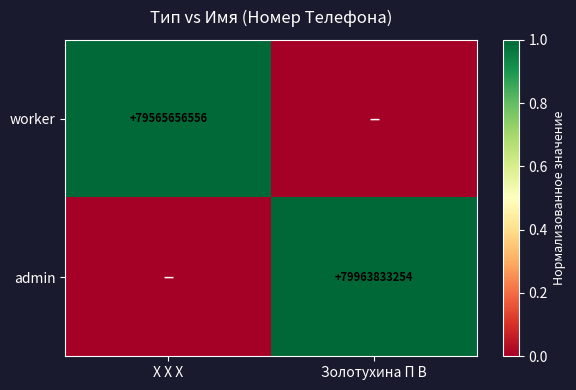

How many series are shown in this chart?

2